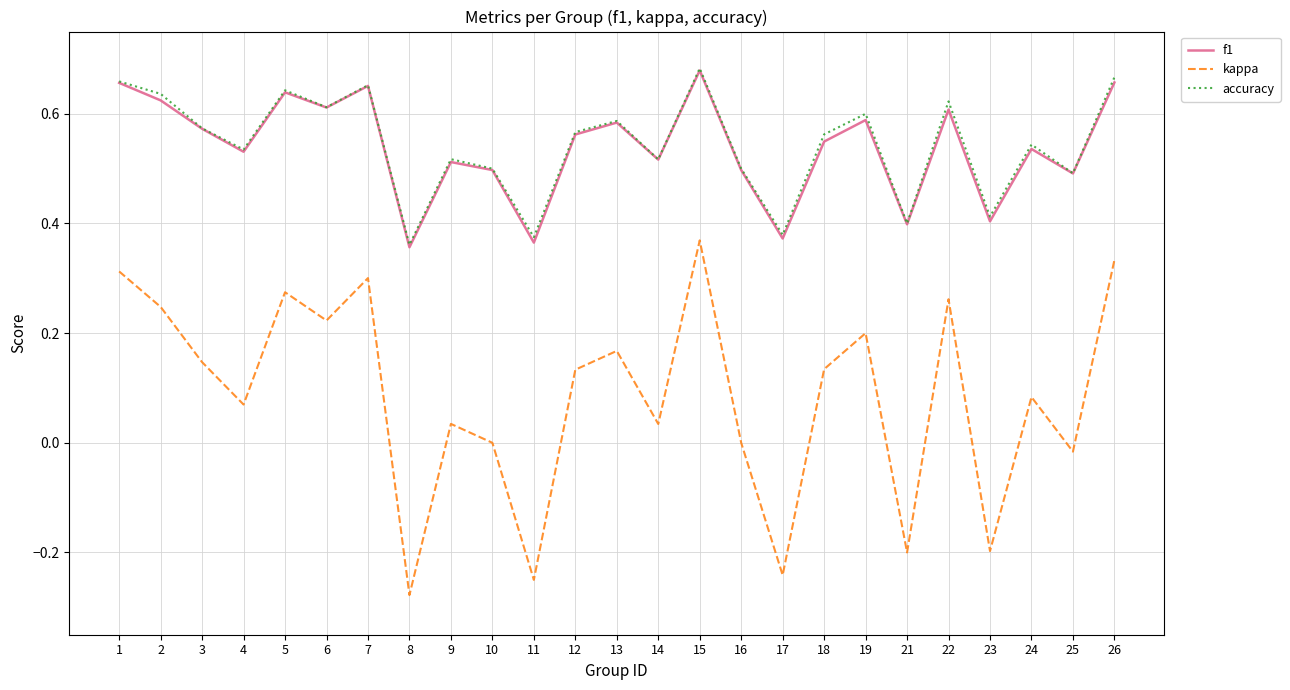

The value of accuracy at 10 is 0.7. True or false?

False